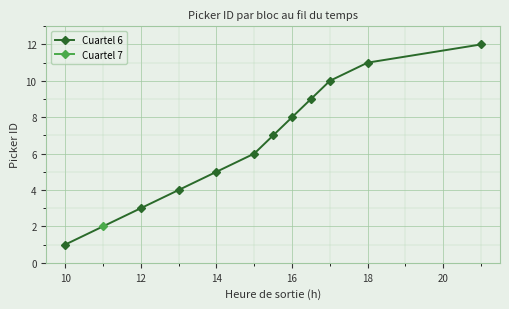

The Cuartel 6 series shows 7 at 18. True or false?

False